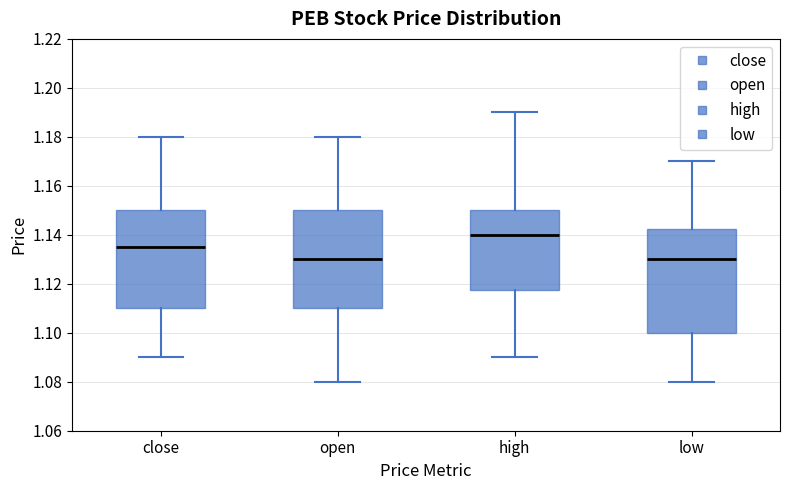

Comparing the boxes themselves (not the whiskers), which one is the tallest?

low